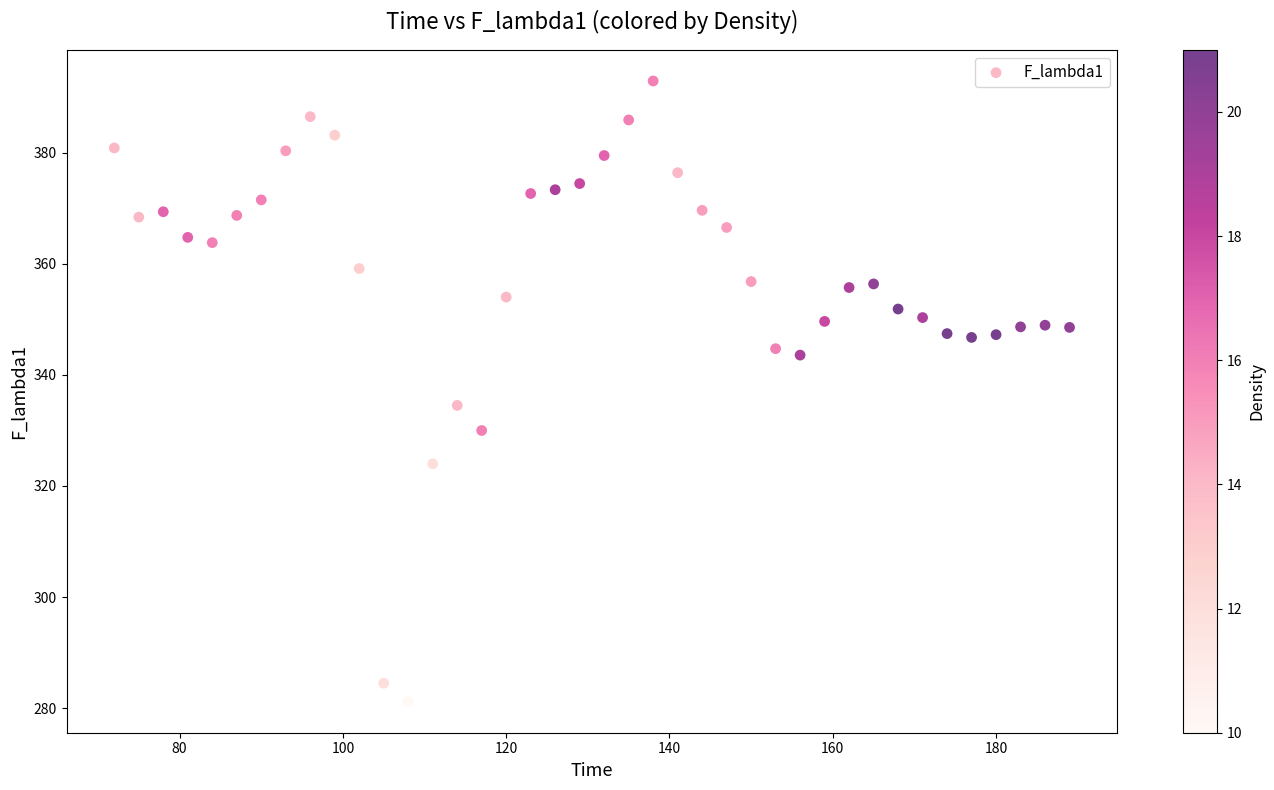

What is the range of Y values (max minus min)?

111.8